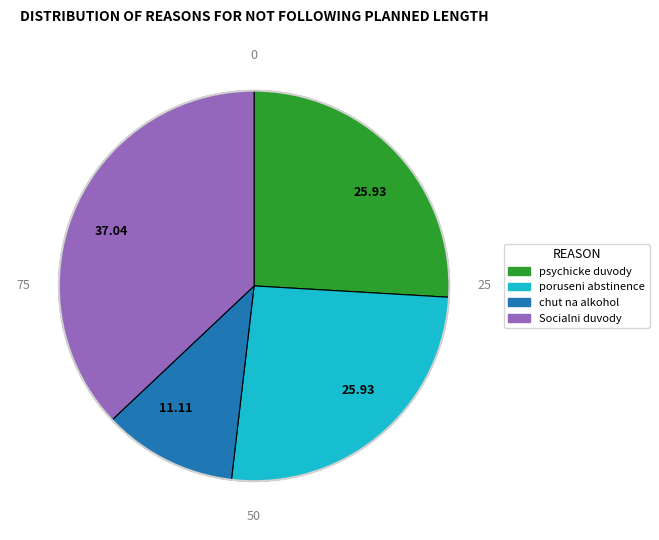

Is there a majority slice in this chart?

No